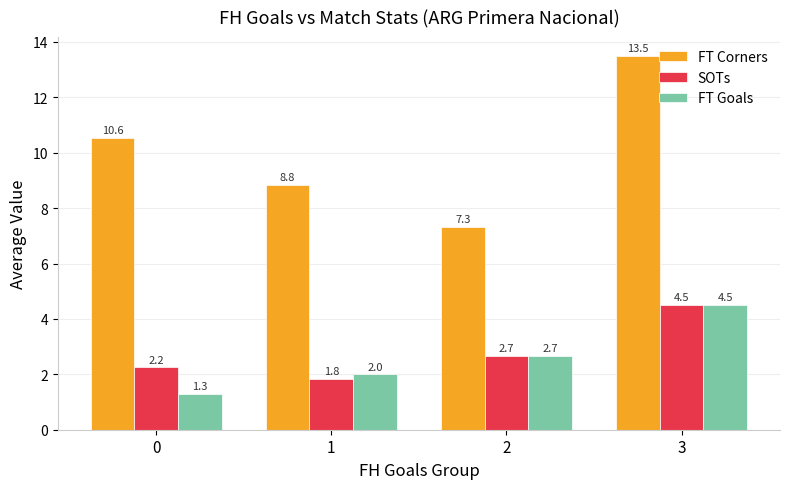

How many groups of bars are there?

4